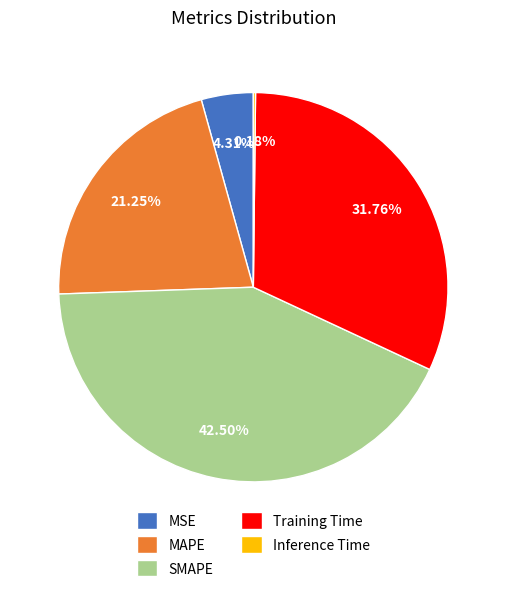

Combined, do SMAPE and Training Time account for over 50%?

Yes